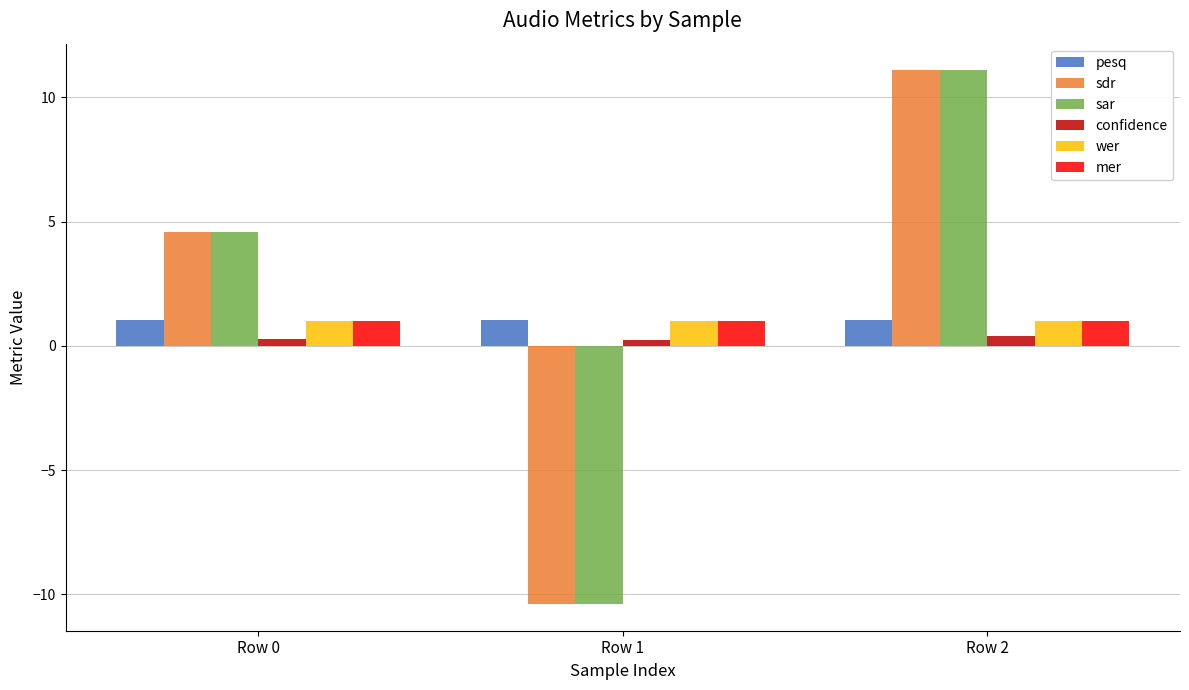

True or false: sar has a value of 17.4 at Row 2.

False